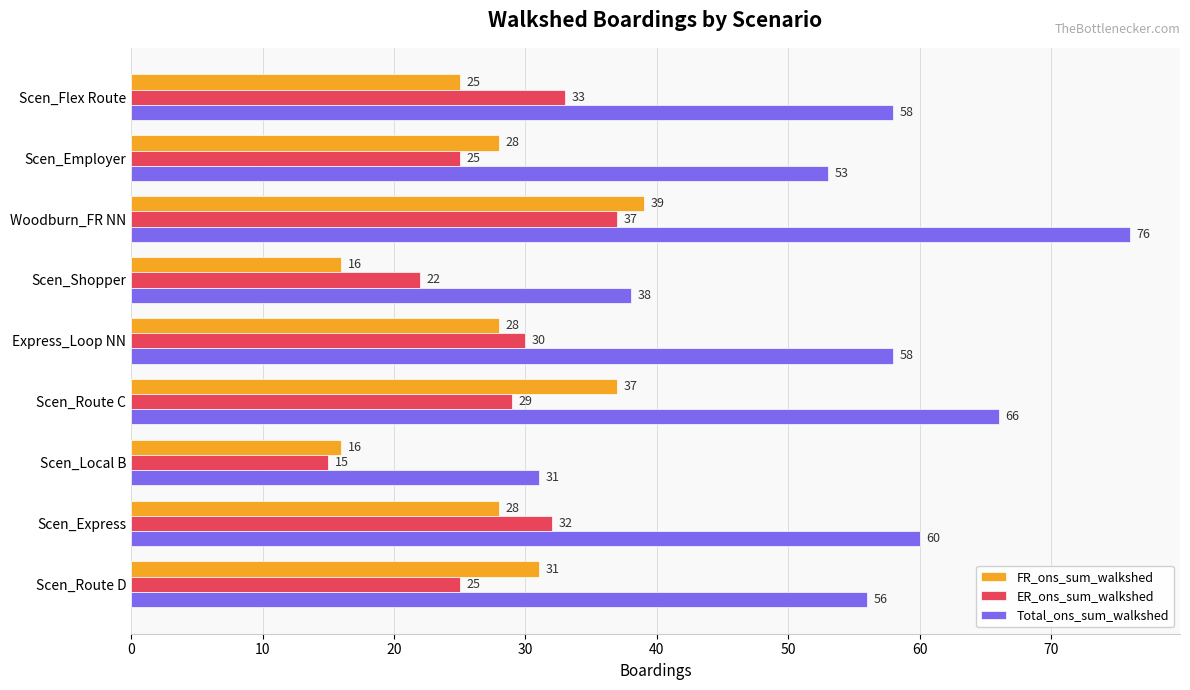

The ER_ons_sum_walkshed series shows 15 at Scen_Express. True or false?

False